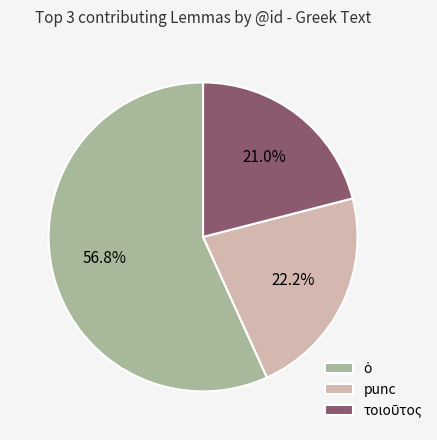

How many segments does this pie chart have?

3